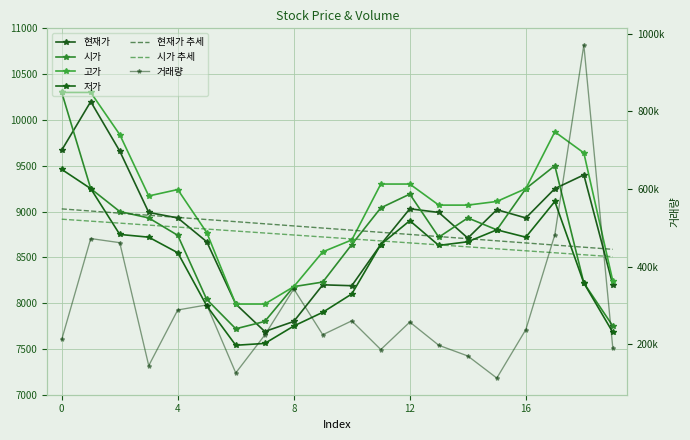

Is this an area chart (filled region under the line)?

No